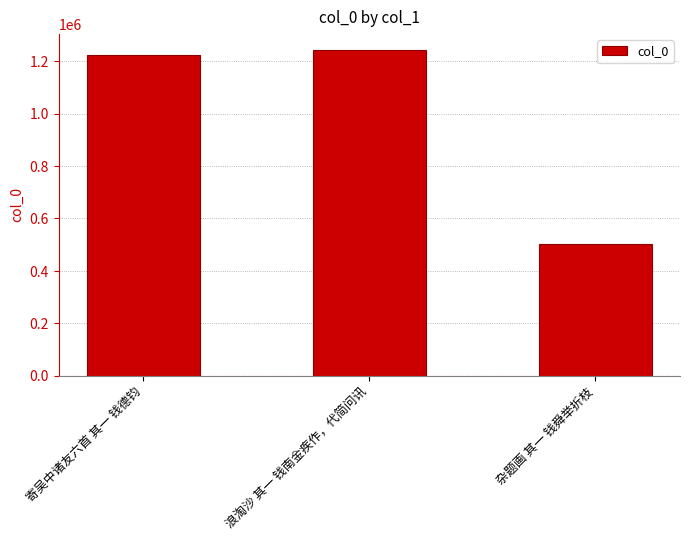

What is the change in value from 浪淘沙 其一 钱南金疾作，代简问讯 to 杂题画 其一 钱舜举折枝?

-740140